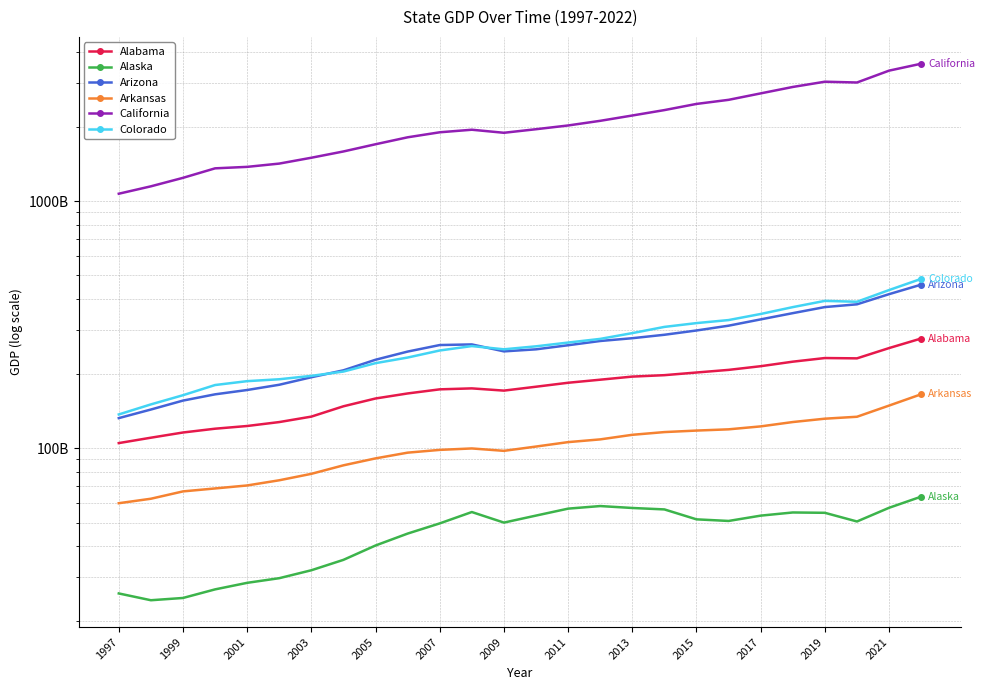

Which series changed the most between 2007 and 15?

California